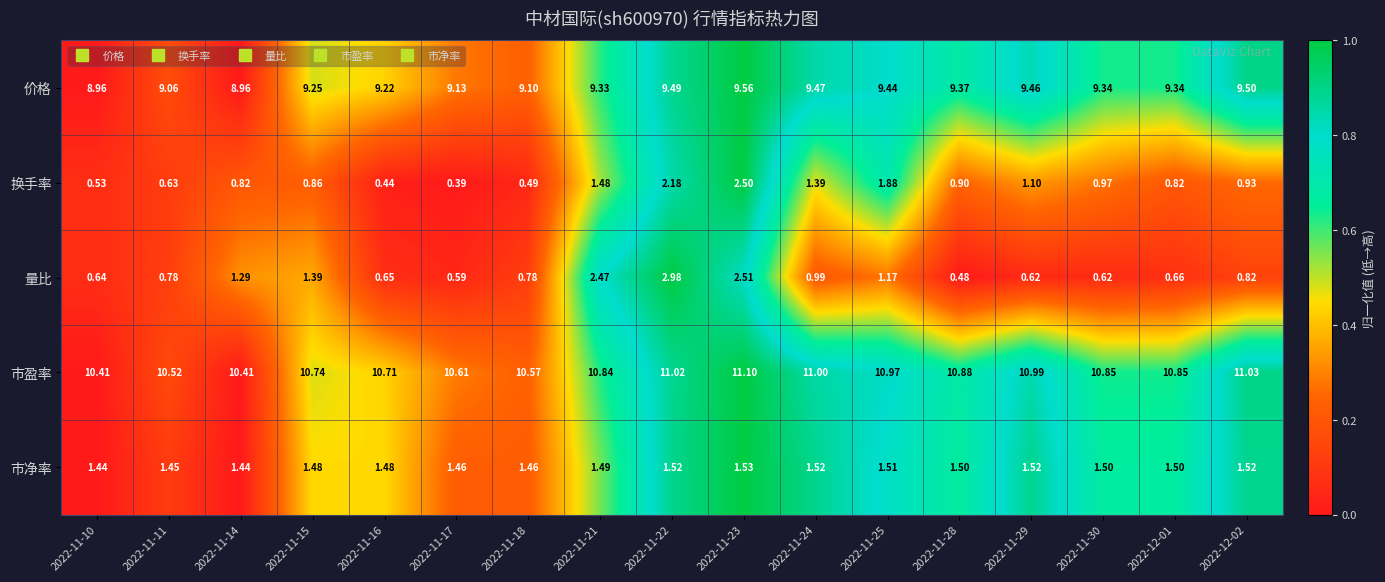

At which category is the sum across all series the highest?

2022-11-23